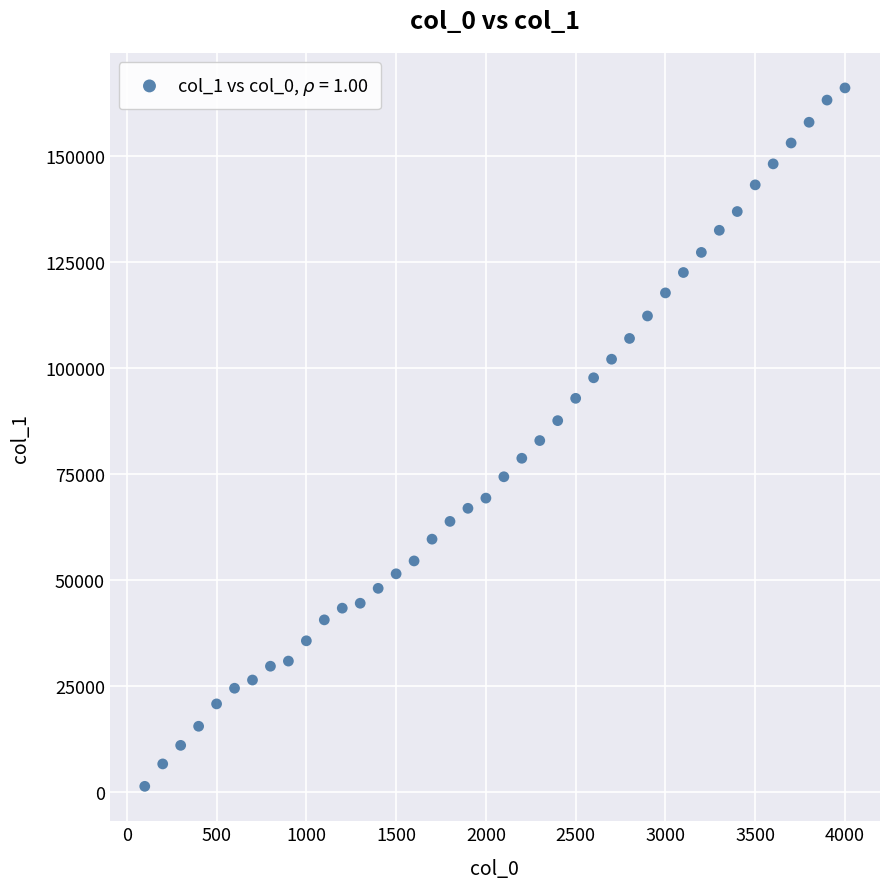

What is the range of X values (max minus min)?

3900